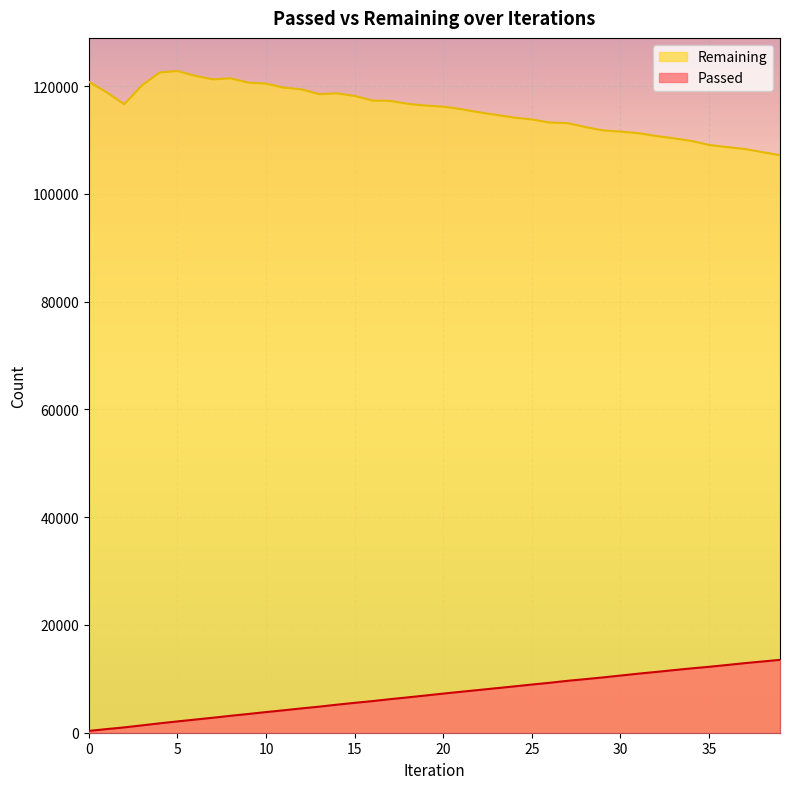

True or false: Remaining and Passed cross at least once.

False